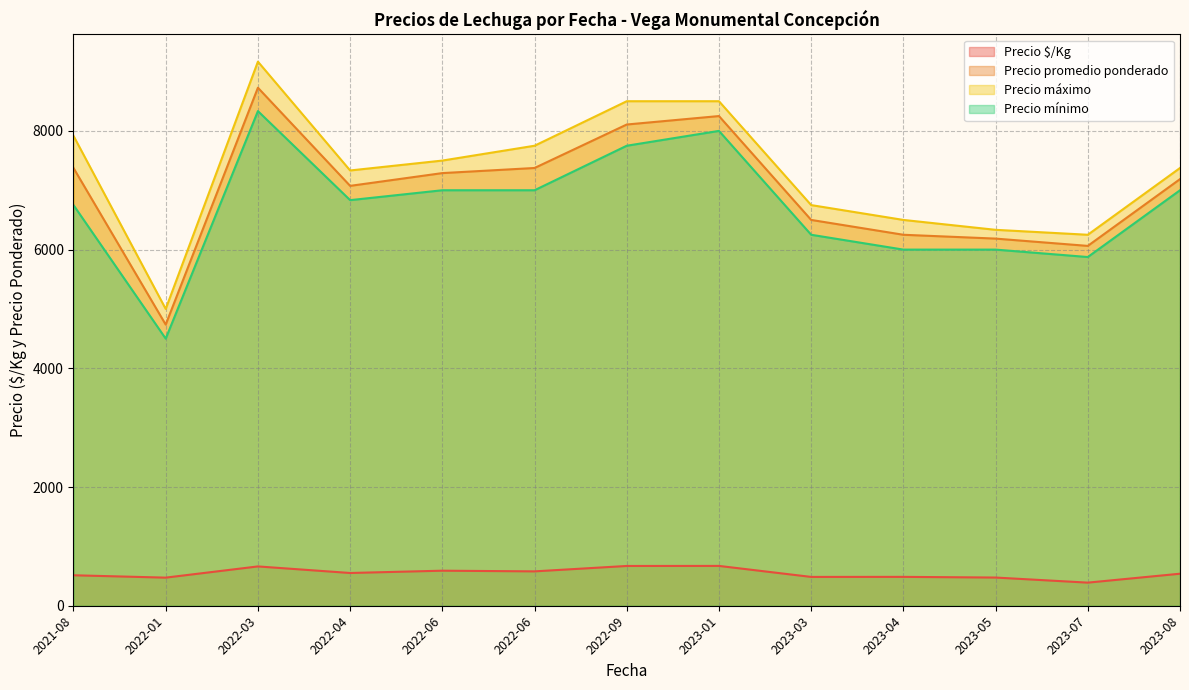

What are all the series names shown in the legend?

Precio $/Kg, Precio promedio ponderado, Precio máximo, Precio mínimo